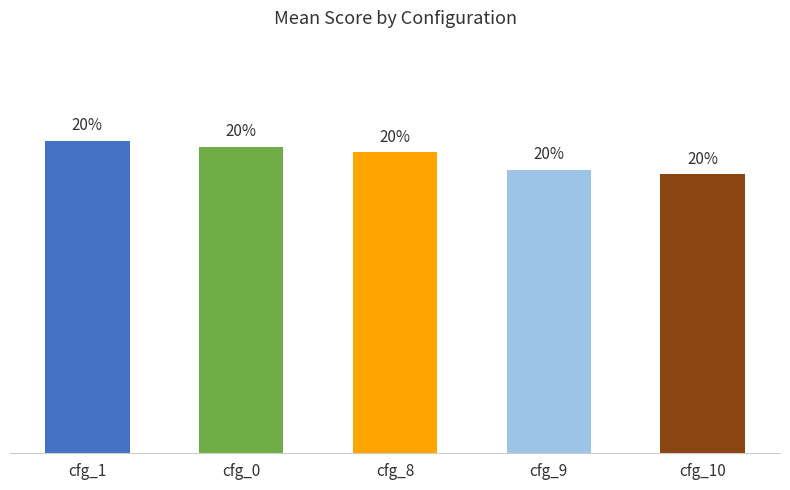

Are the bars horizontal?

No